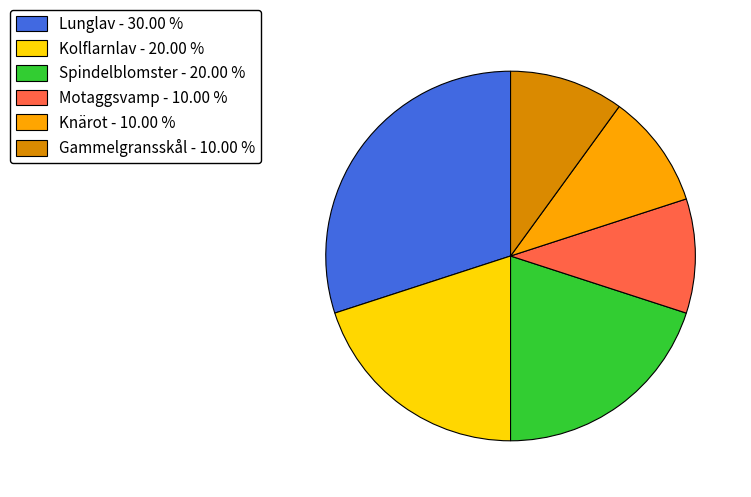

Count the number of slices in the pie.

6